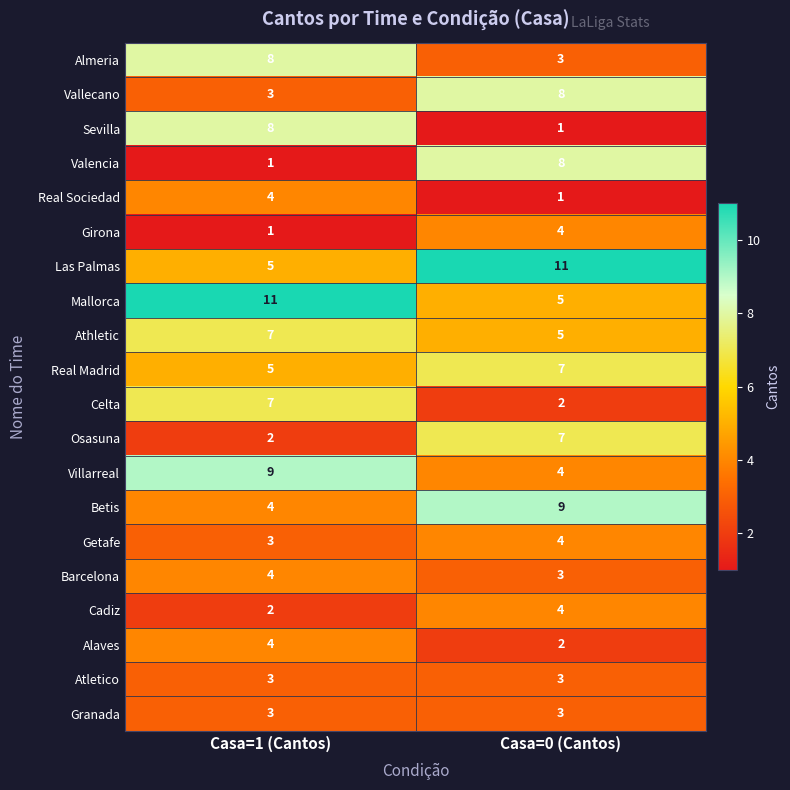

Where is Celta nearest to the value 4?

Casa=0 (Cantos)